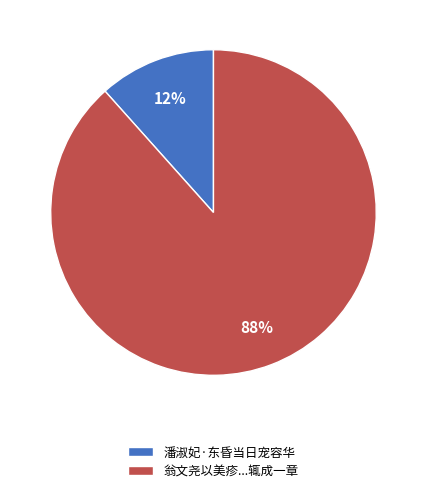

True or false: 潘淑妃·东昏当日宠容华 accounts for 12% of the total.

True